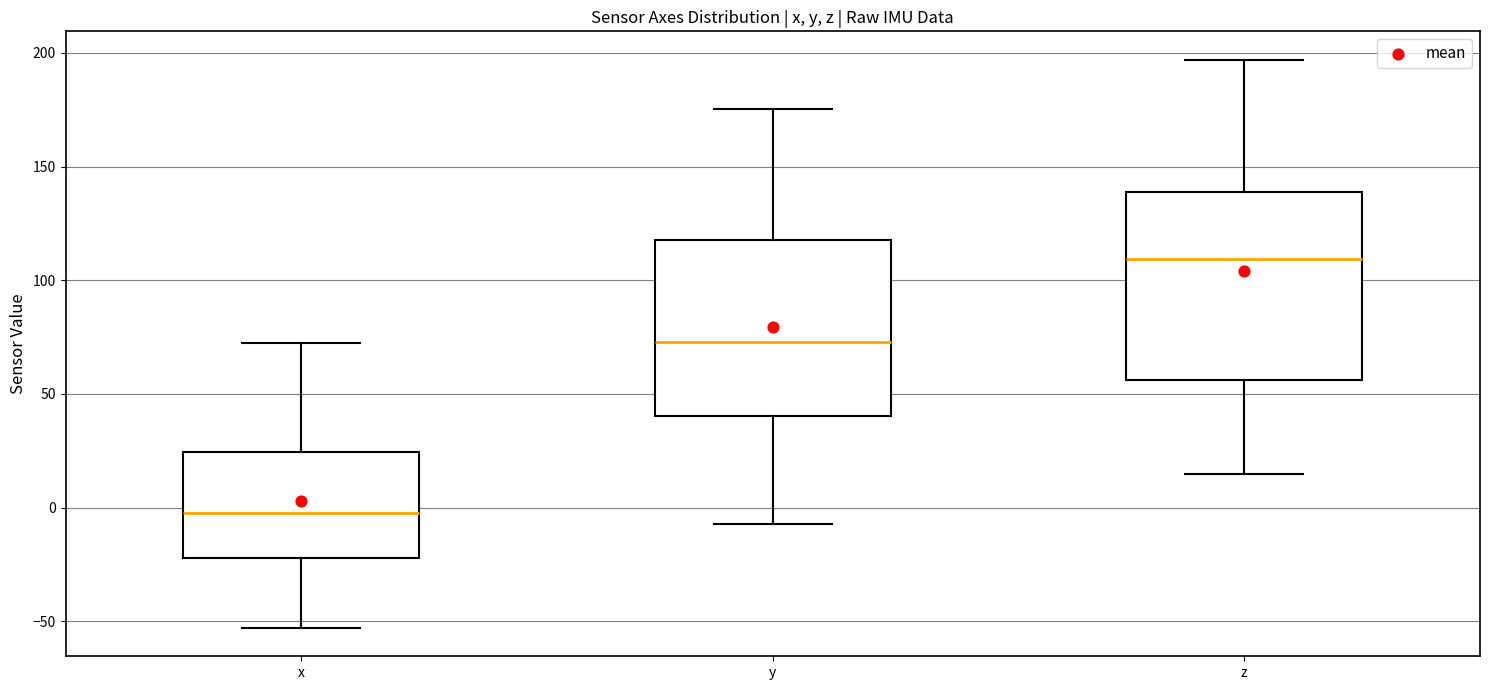

Reading left to right, transcribe this box plot: for each box, give where its median line is, the range the box spans, and where its two whiskers end, as read against the y-axis. The values are not printed on the chart, so give them approximately, as read against the axis.

x: median 0, box -20 to 25, whiskers -55 to 75
y: median 75, box 40 to 120, whiskers -5 to 175
z: median 110, box 55 to 140, whiskers 15 to 195